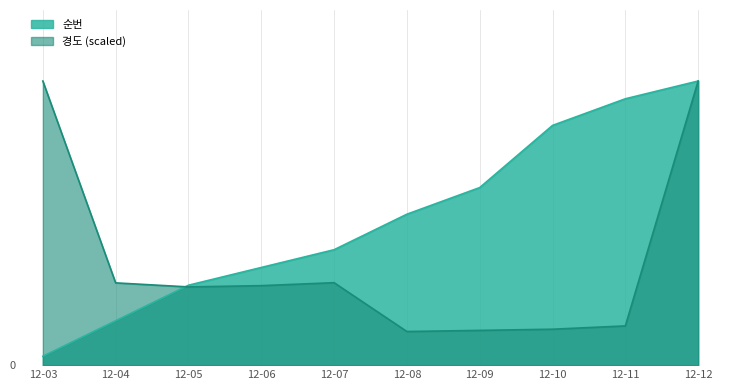

What is the total value across all series at 12-12?

64.0